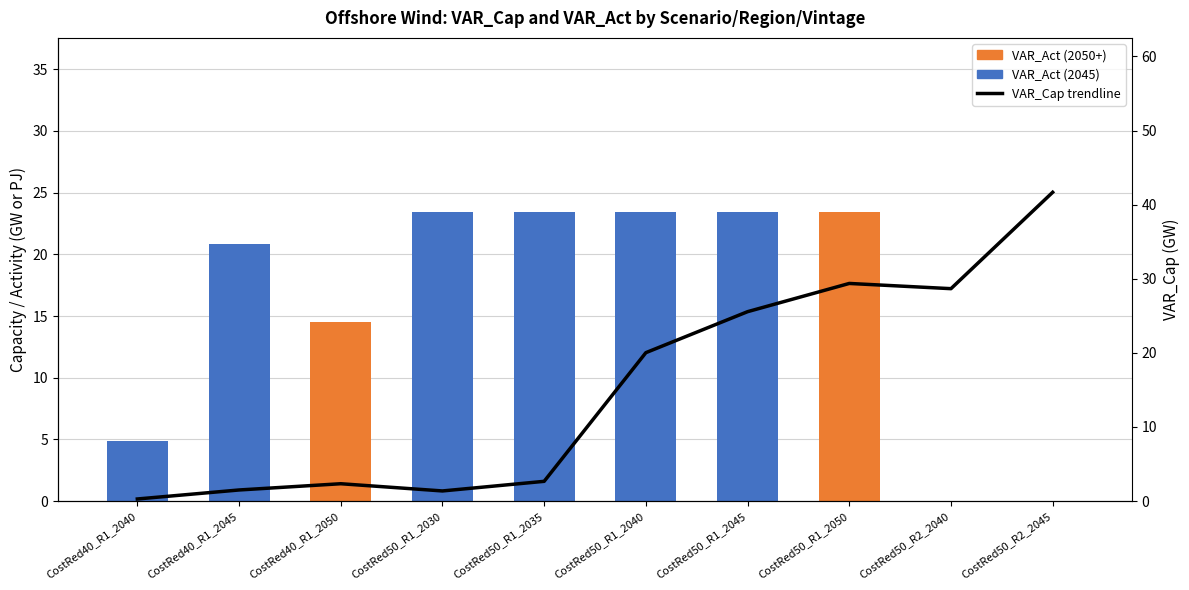

What is the difference between the second highest and second lowest values in the VAR_Act (2050+) series?

14.5